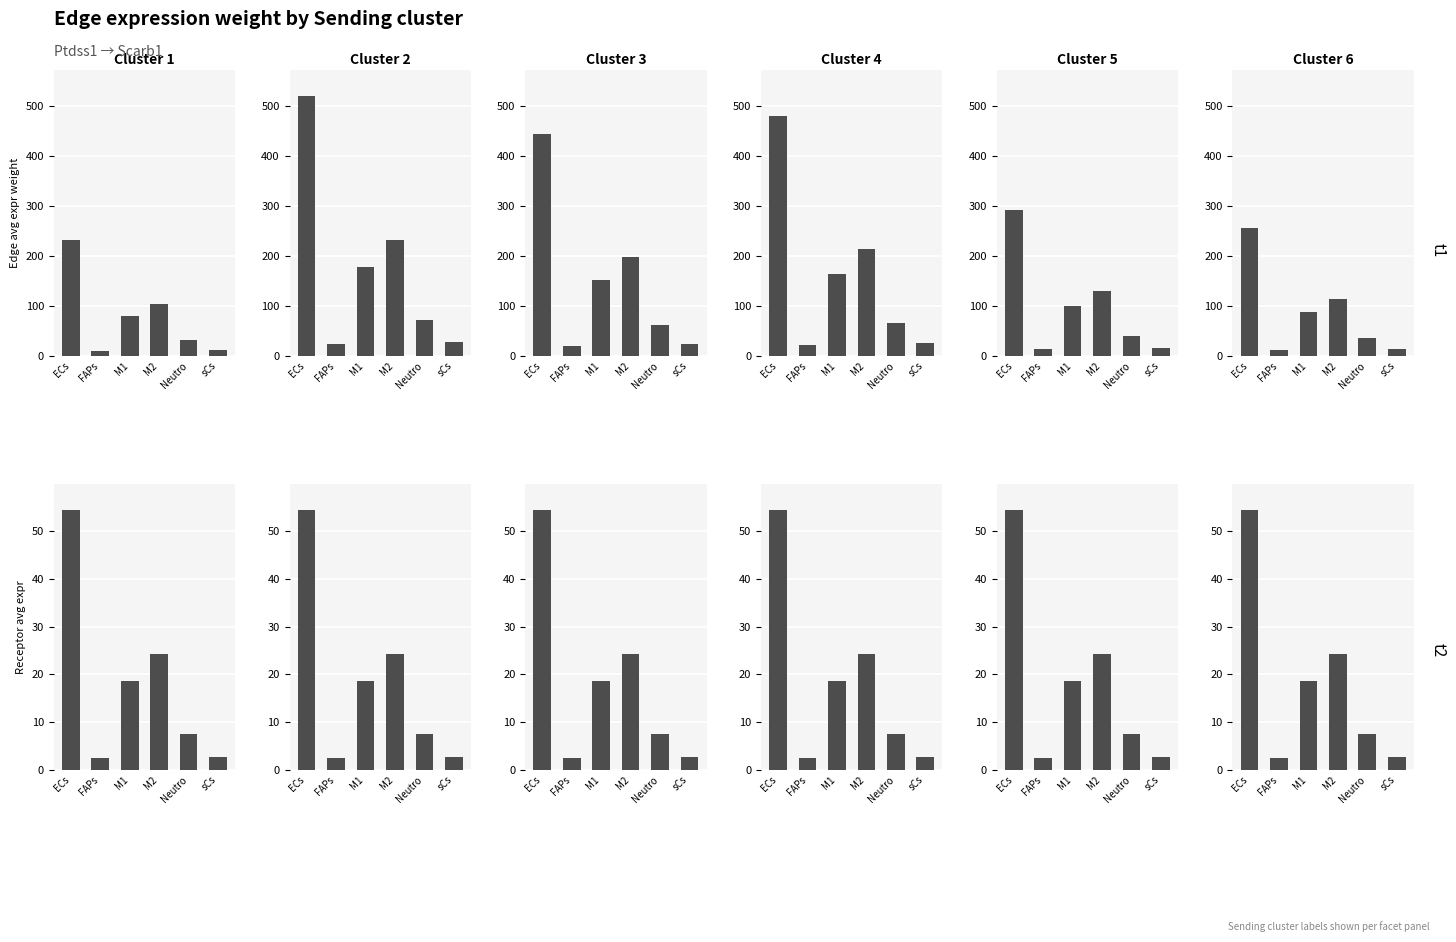

The Edge avg expr weight series shows 256.0 at ECs. True or false?

True